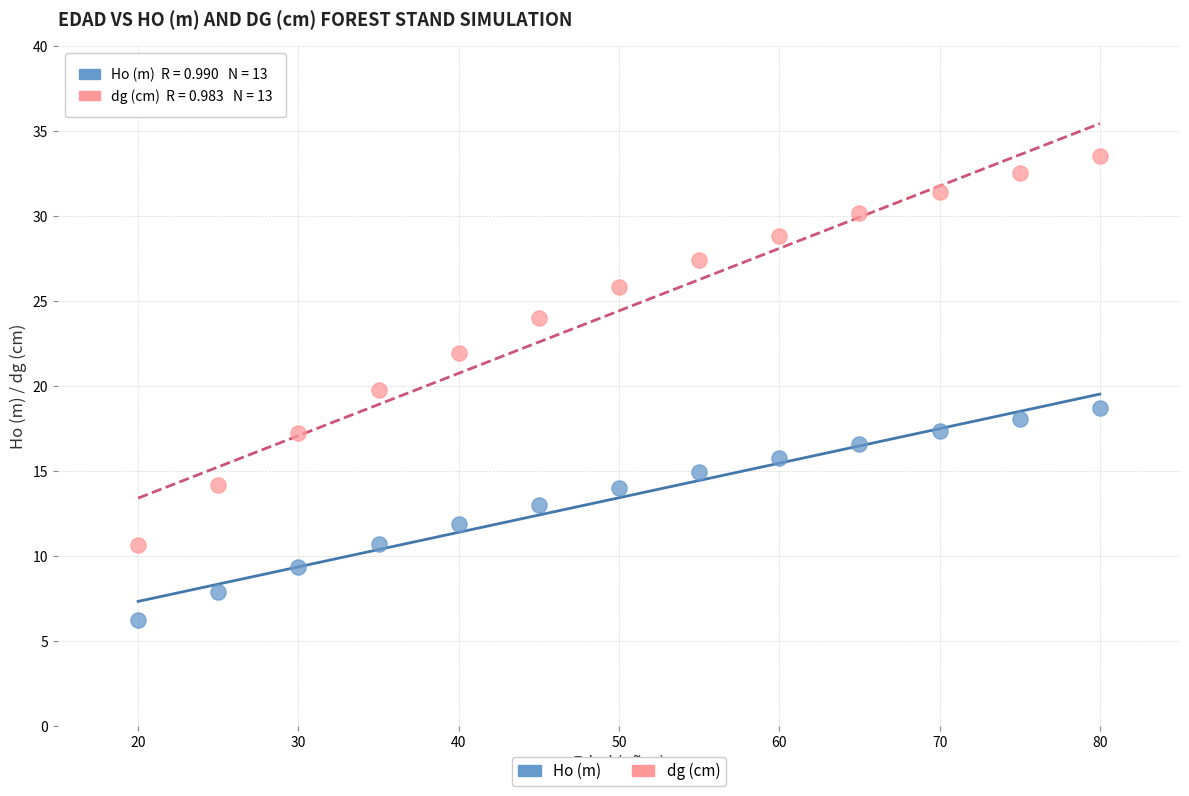

Across all data points, what is the range of Y values (max minus min)?

27.3